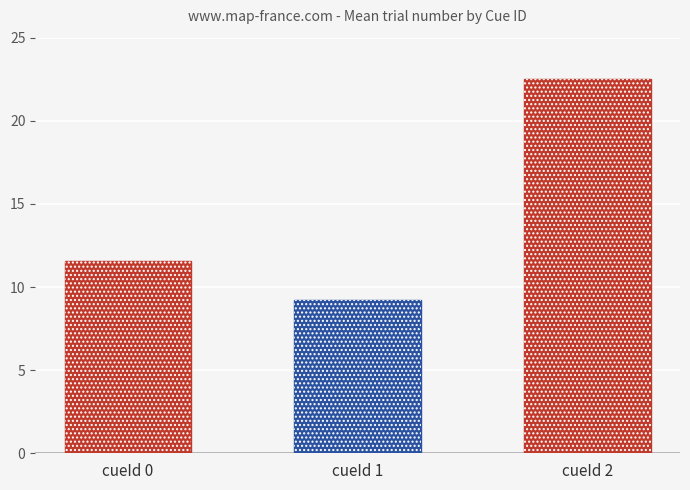

At which category does the chart reach its peak across all series?

cueId 2